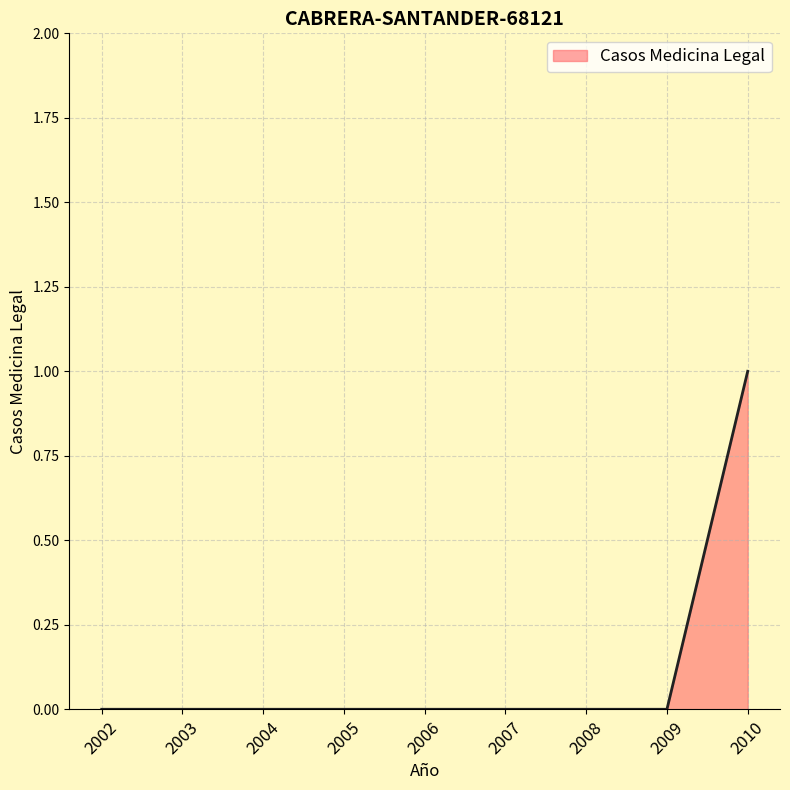

Is it true that the value at 2002 is 0?

True